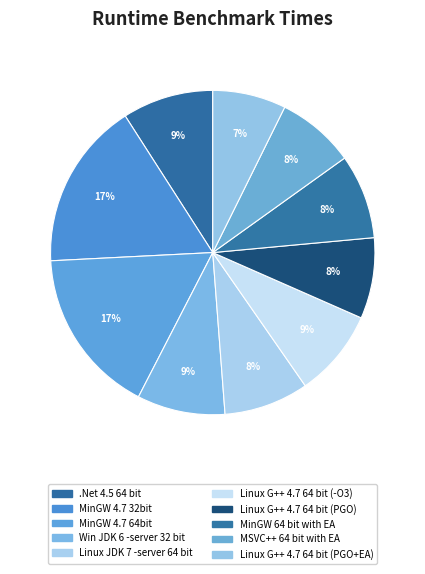

What is the change in value from Linux G++ 4.7 64 bit (-O3) to MinGW 64 bit with EA?

-54